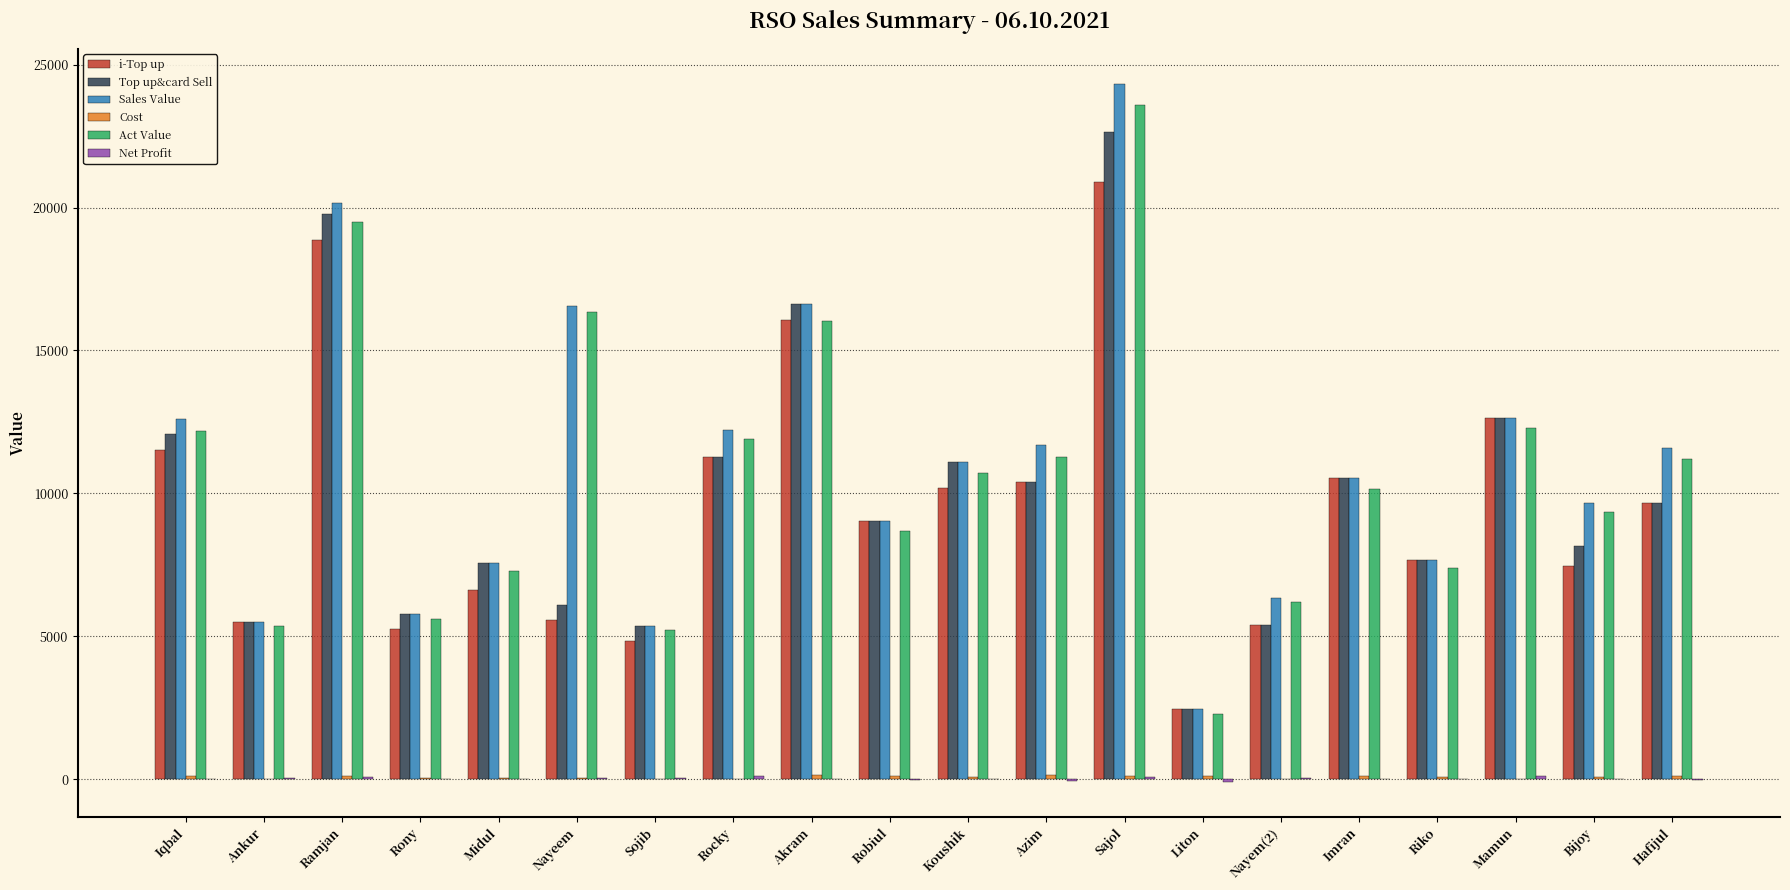

How many groups of bars are there?

20